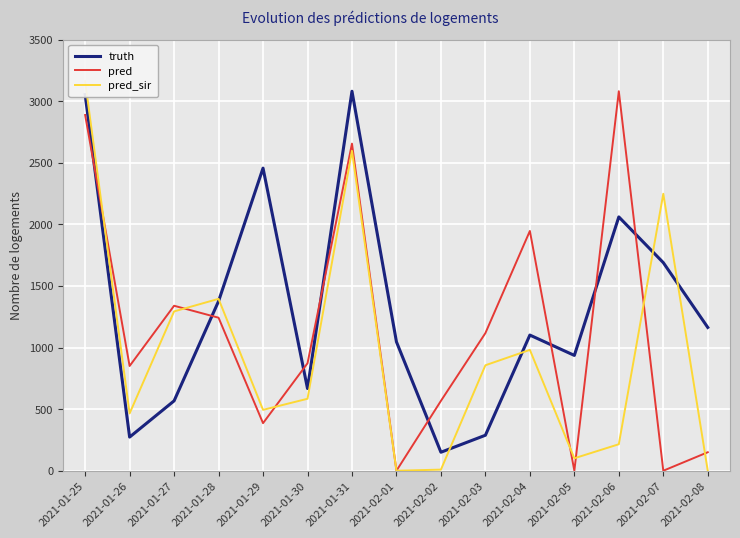

Reading left to right, list all the values displayed in this chart.

truth: 3053.0	273.0	567.0	1376.0	2456.0	667.0	3080.0	1046.0	150.0	288.0	1101.0	936.0	2060.0	1689.0	1163.0
pred: 2887.3	850.0	1339.0	1242.0	386.0	872.0	2655.0	0.0	567.0	1117.0	1946.0	0.0	3080.0	0.0	150.0
pred_sir: 3161.2	465.0	1293.0	1395.0	494.0	584.0	2596.0	0.0	9.0	856.0	981.0	101.0	215.0	2248.0	0.0